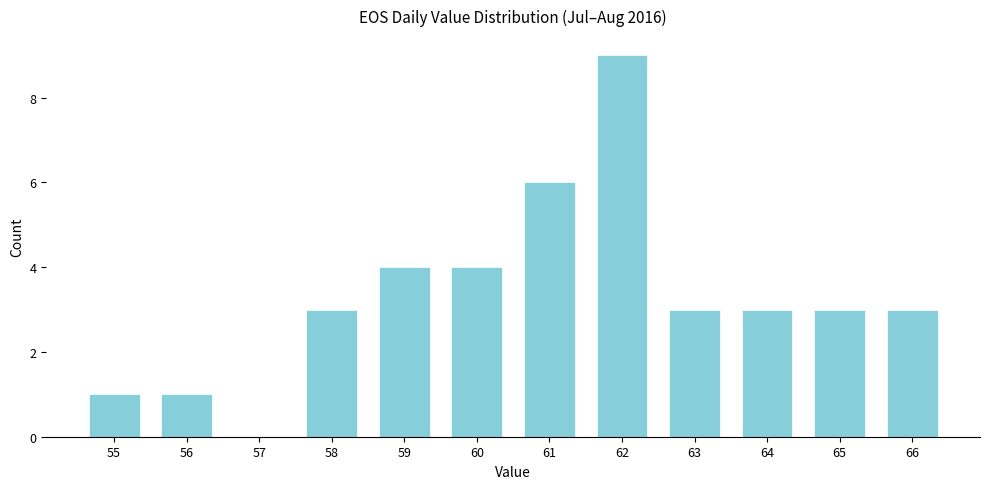

Reading left to right, list all the values displayed in this chart.

55=1	56=1	57=0	58=3	59=4	60=4	61=6	62=9	63=3	64=3	65=3	66=3